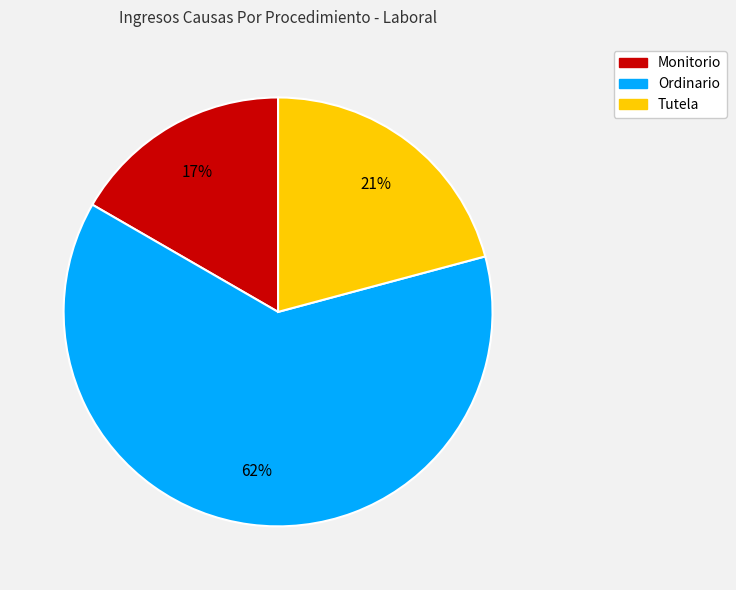

Count the number of slices in the pie.

3